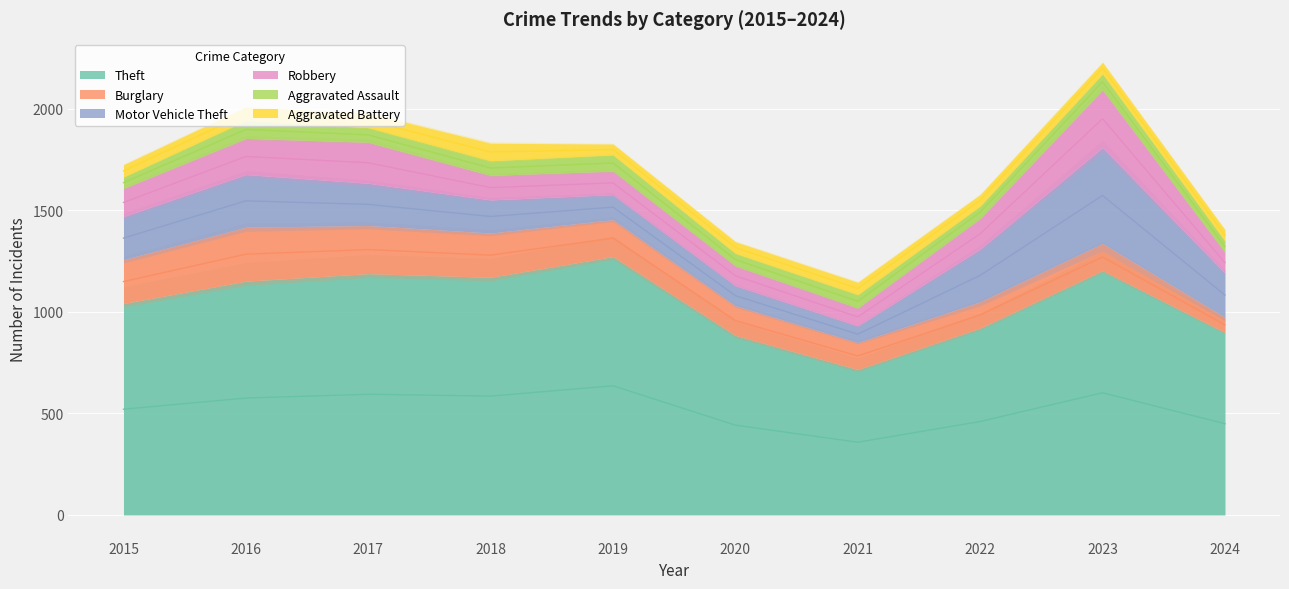

Reading left to right, what are all the values shown in this chart?

Theft: 1041	1151	1188	1170	1272	884	716	920	1203	898
Burglary: 216	266	237	218	182	146	133	130	134	76
Motor Vehicle Theft: 212	259	208	163	123	99	82	259	472	217
Robbery: 139	178	202	121	116	97	88	151	284	102
Aggravated Assault: 56	88	72	72	80	62	66	61	79	56
Aggravated Battery: 60	66	71	86	53	57	60	56	56	55